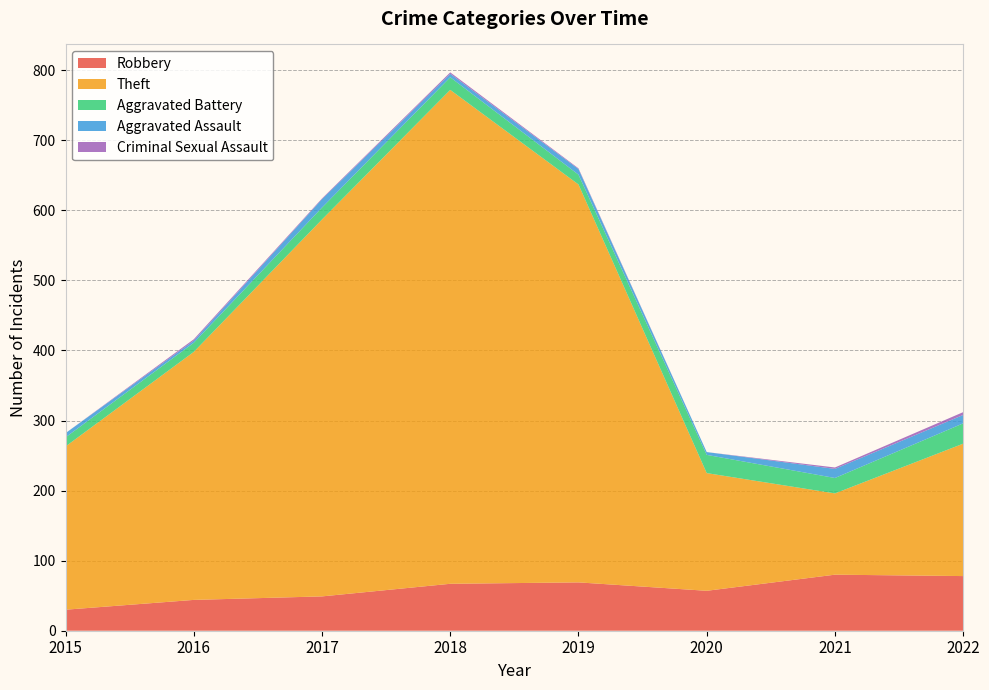

Reading right to left, transcribe all the data shown in this chart.

Robbery: 78	80	57	69	67	49	44	30
Theft: 189	116	168	568	705	538	354	233
Aggravated Battery: 29	22	26	14	18	17	13	13
Aggravated Assault: 12	13	4	8	5	12	3	6
Criminal Sexual Assault: 4	2	0	1	2	1	2	0